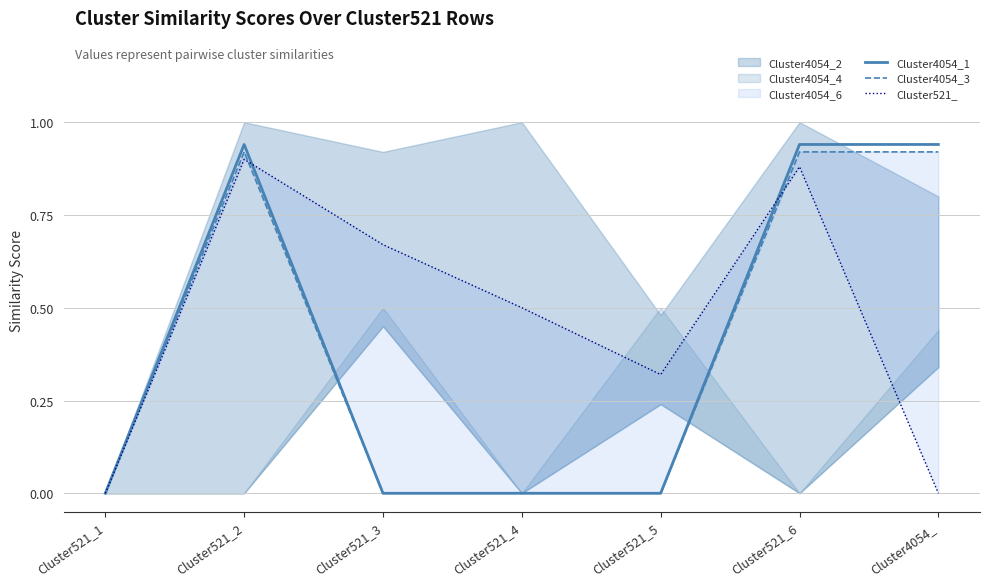

How many lines are shown in the chart?

3